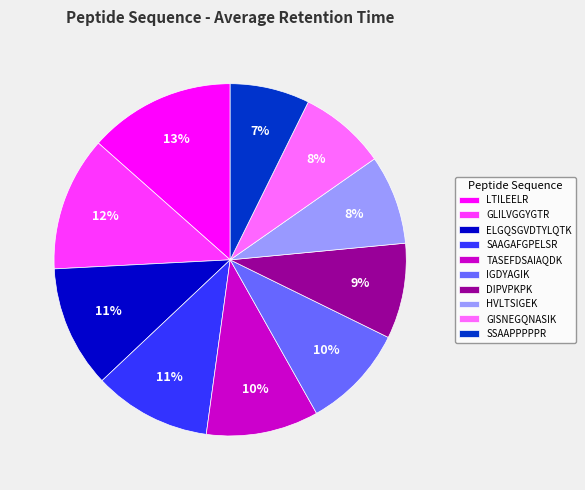

Approximately how many times larger is the value at GLILVGGYGTR compared to TASEFDSAIAQDK?

1.2